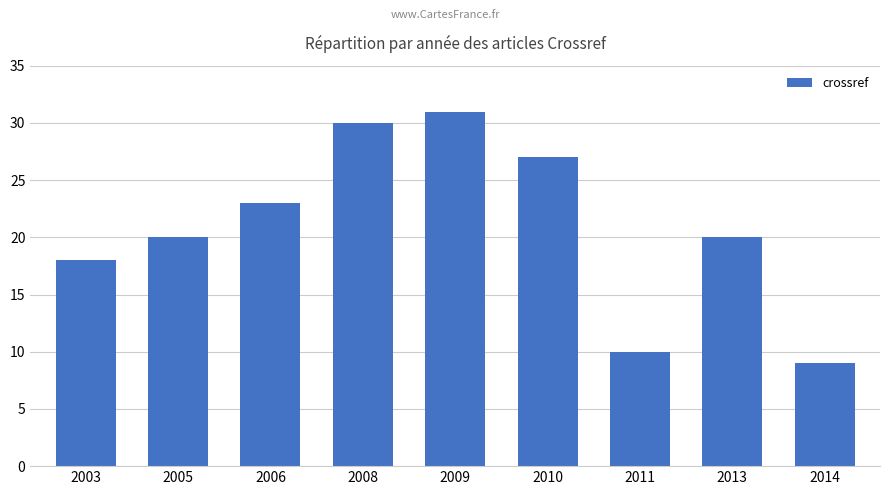

What is the difference between the second highest and second lowest values?

20